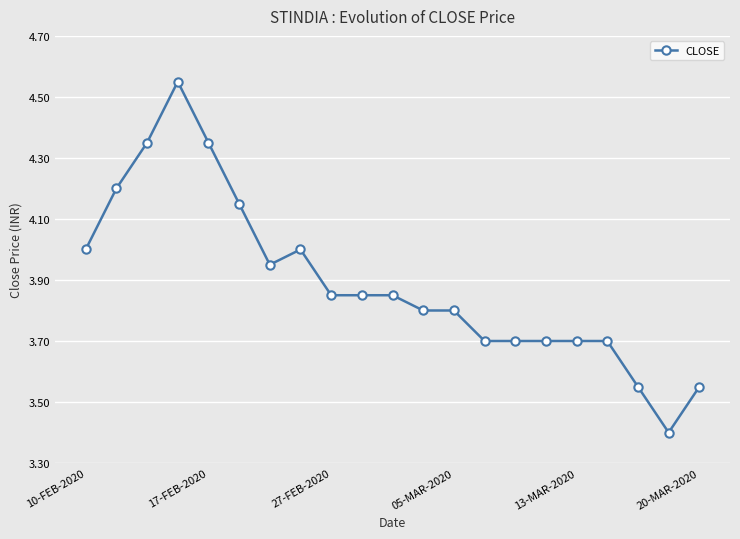

What is the smallest value displayed?

3.4